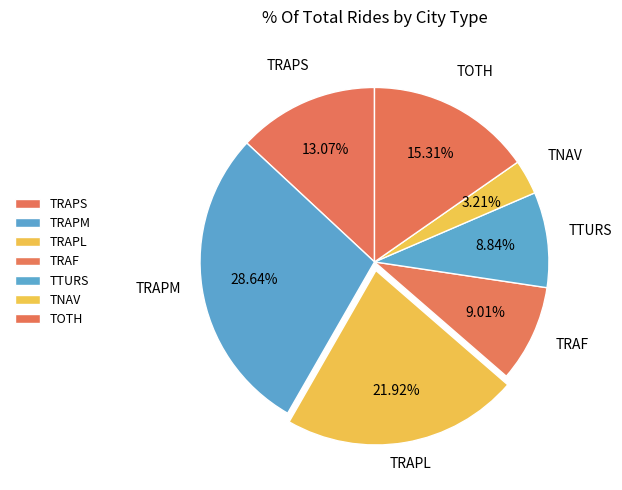

What is the total percentage of TOTH and TRAF?

24.3%